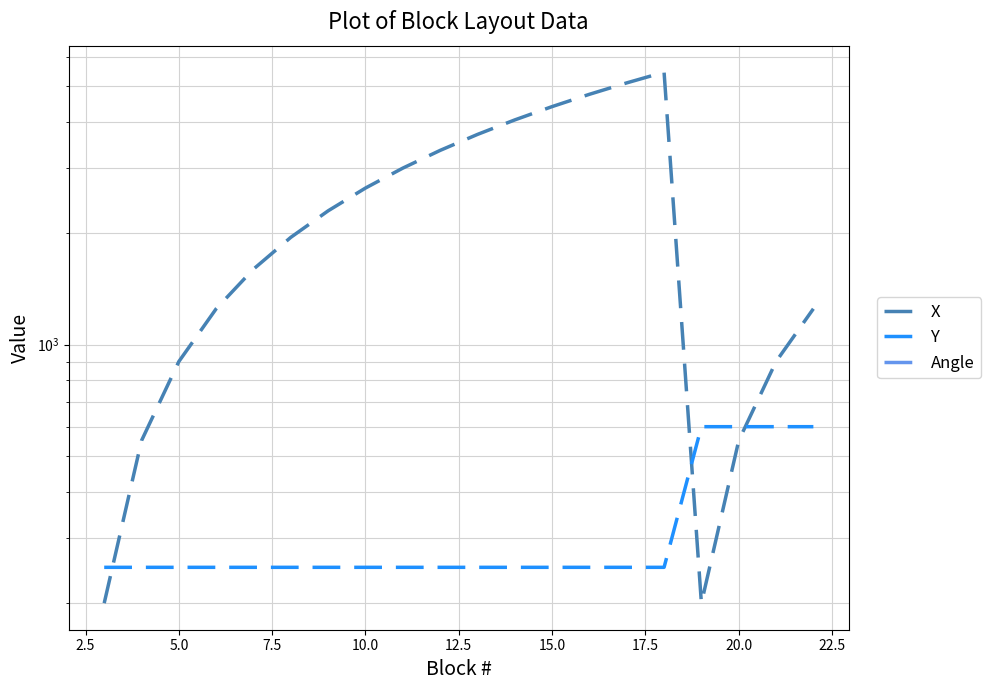

True or false: Y and Angle cross at least once.

False